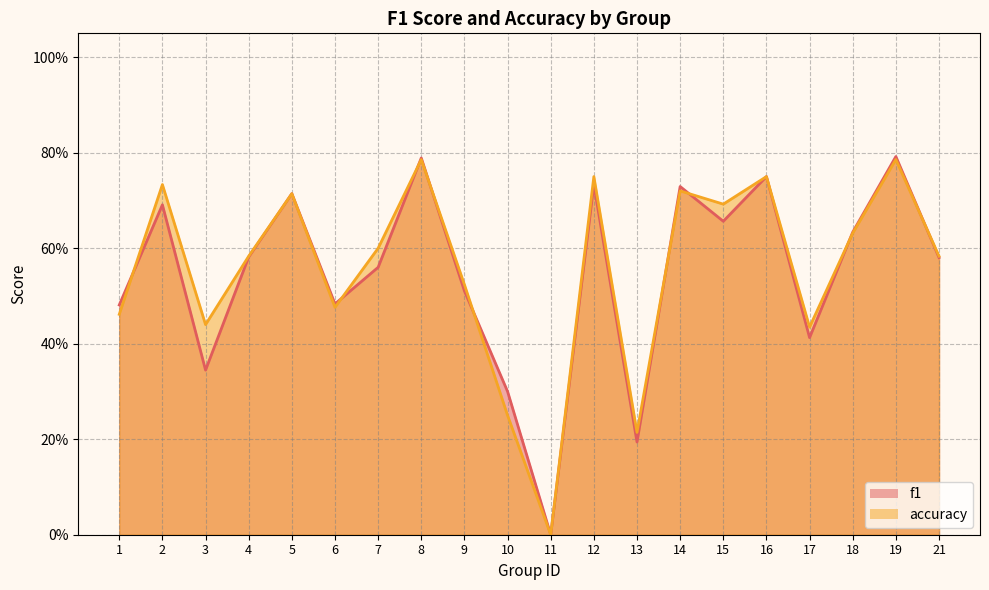

At which label does accuracy reach its minimum?

11